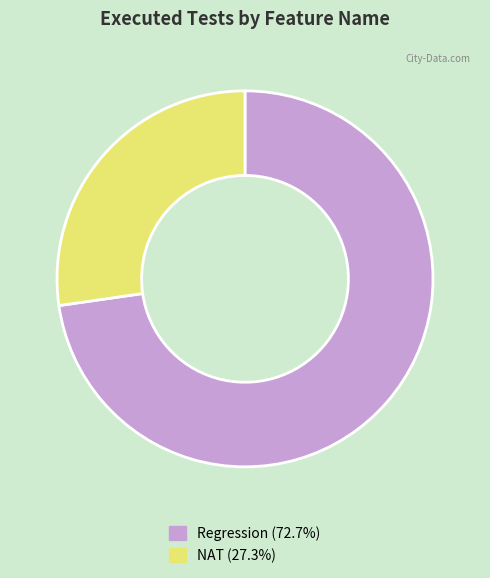

Is Regression the majority of the pie?

Yes